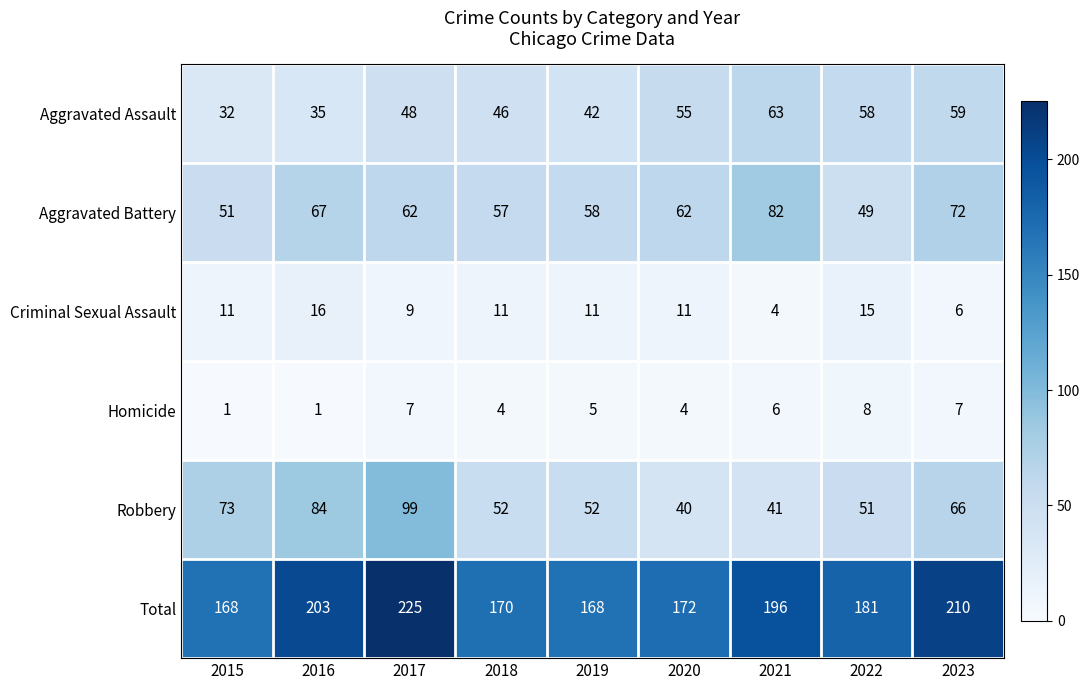

Which series has the largest range (max minus min)?

Robbery